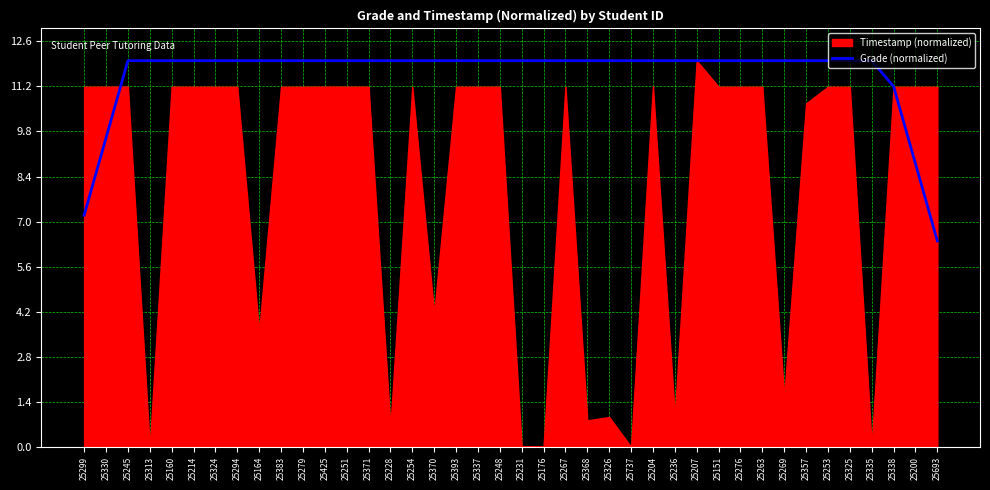

At which label is Grade (normalized) closest to 9?

25200